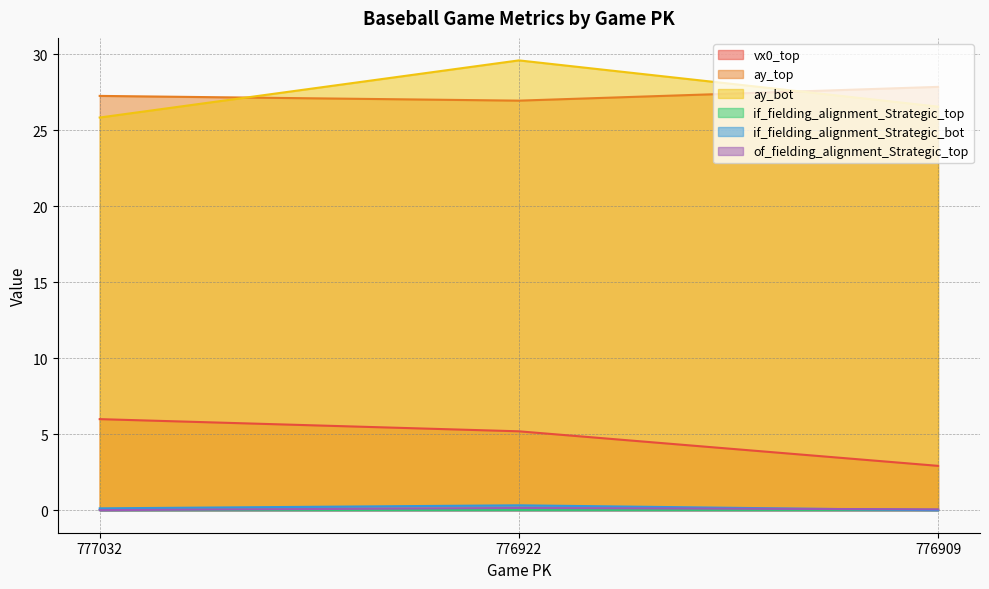

Rank the categories by if_fielding_alignment_Strategic_bot value from highest to lowest.

776922, 777032, 776909